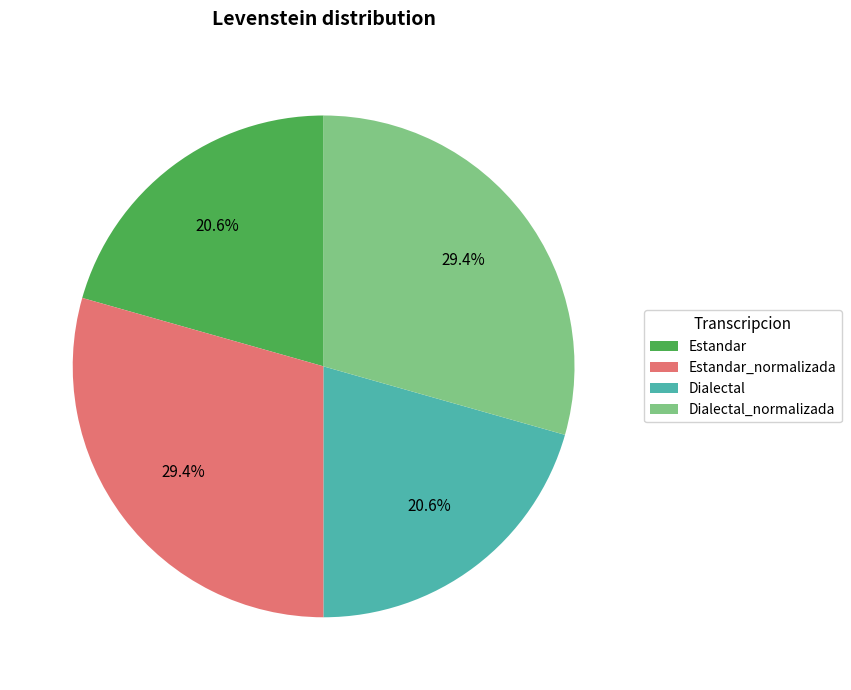

True or false: Estandar_normalizada accounts for 29% of the total.

True